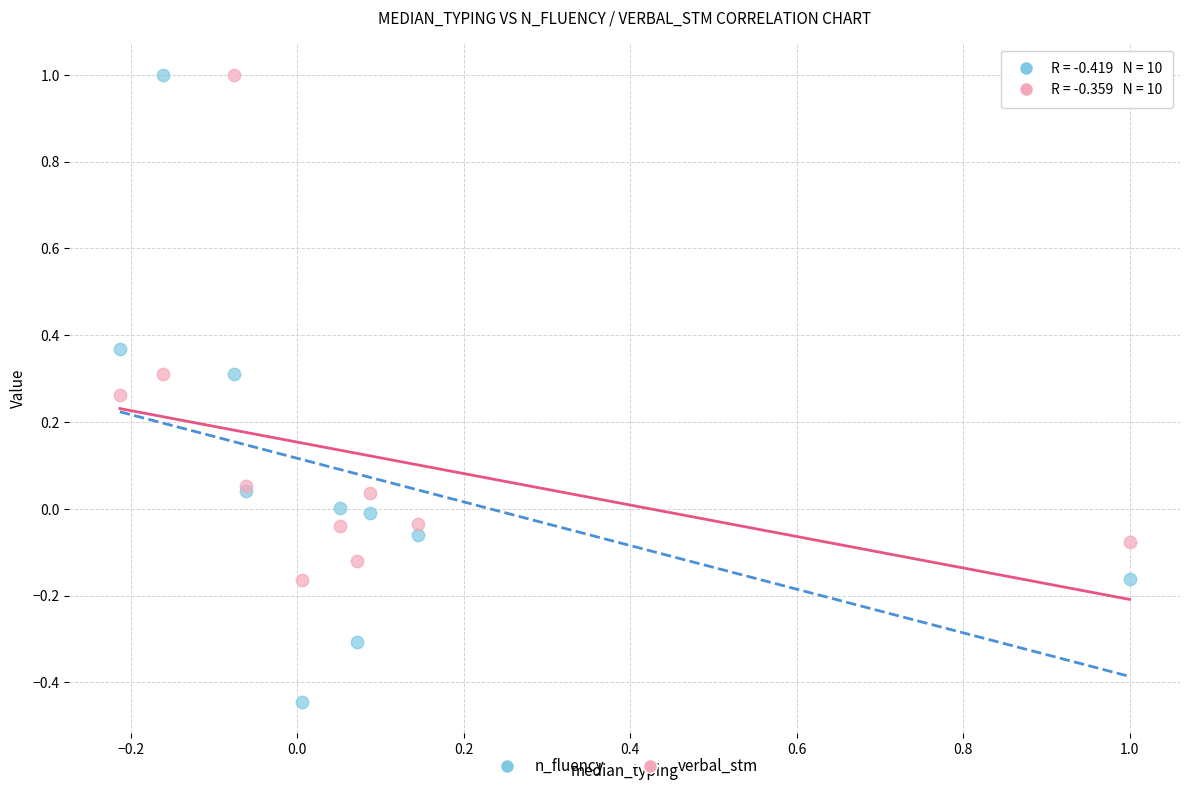

Which series has the widest spread of Y values?

n_fluency